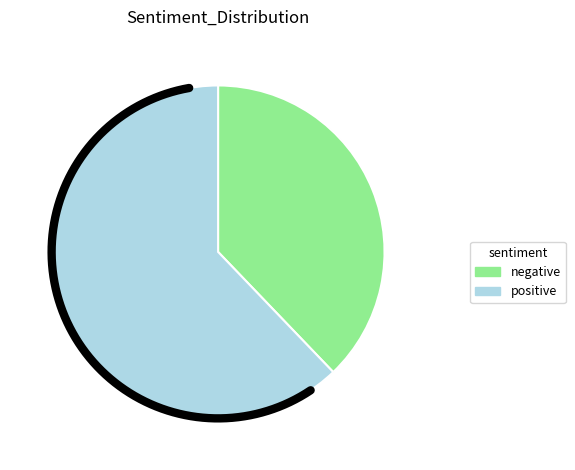

To the nearest percent, what is the difference between the largest and smallest slice percentages?

28%